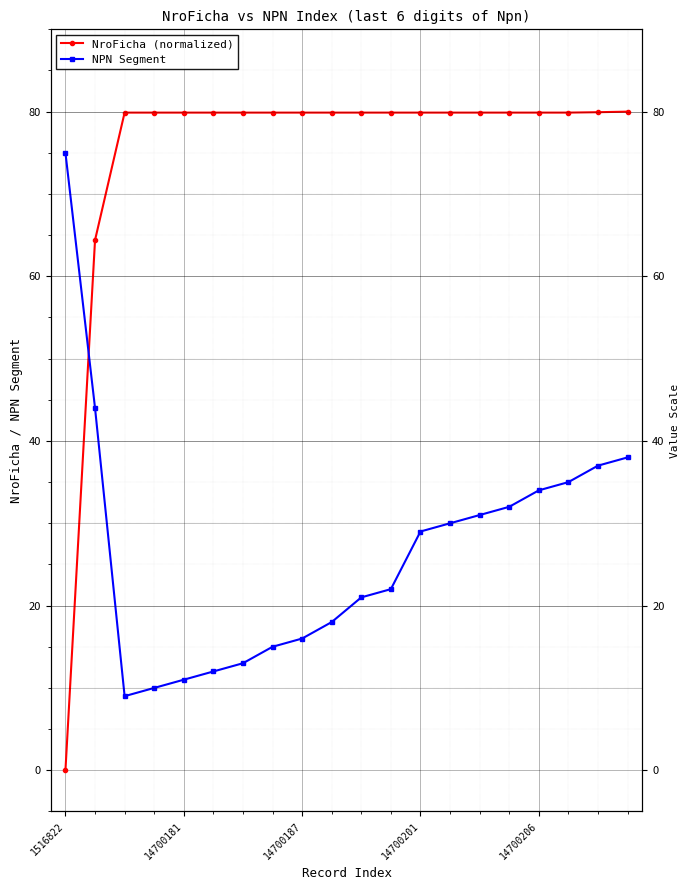

Rank the series at 17 from highest to lowest value.

NroFicha (normalized), NPN Segment